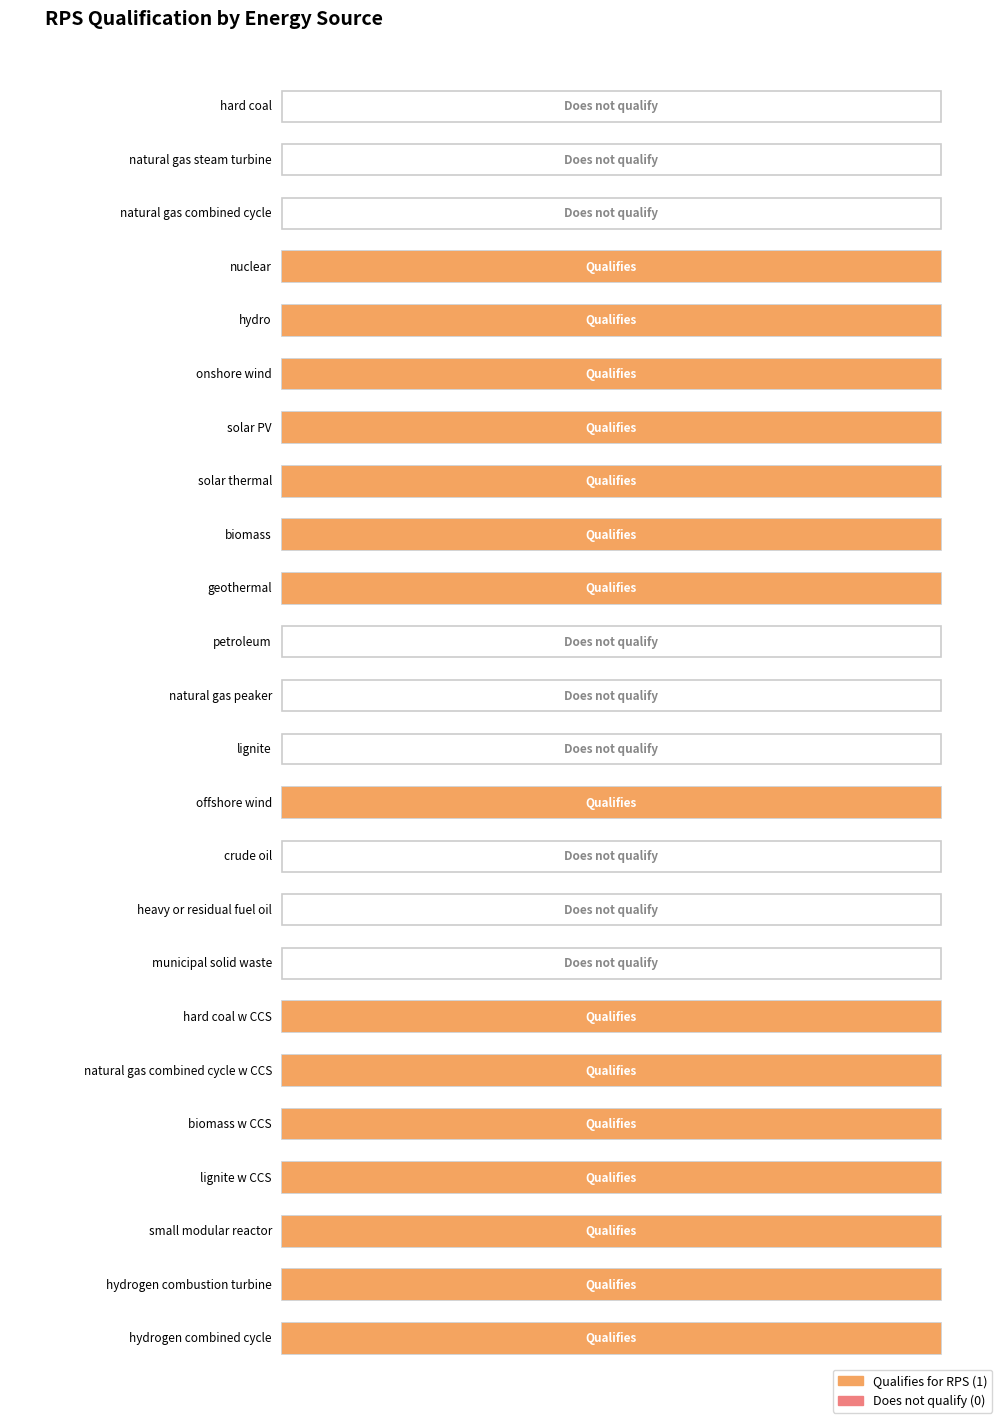

Between crude oil and natural gas combined cycle, which is larger?

crude oil